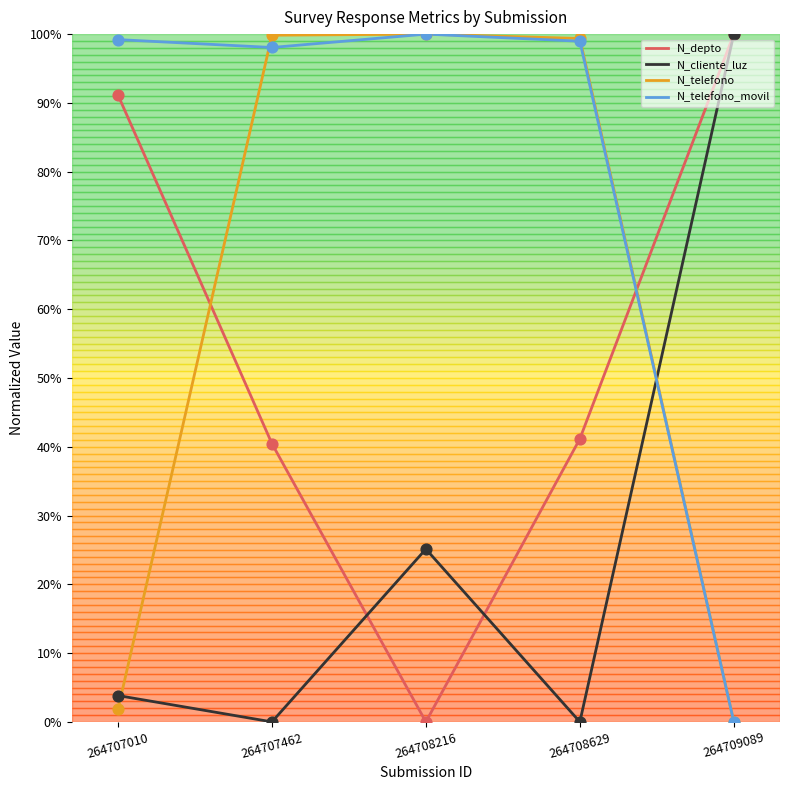

Is the value of N_telefono at 264707462 greater than the value of N_depto at 264707462?

Yes